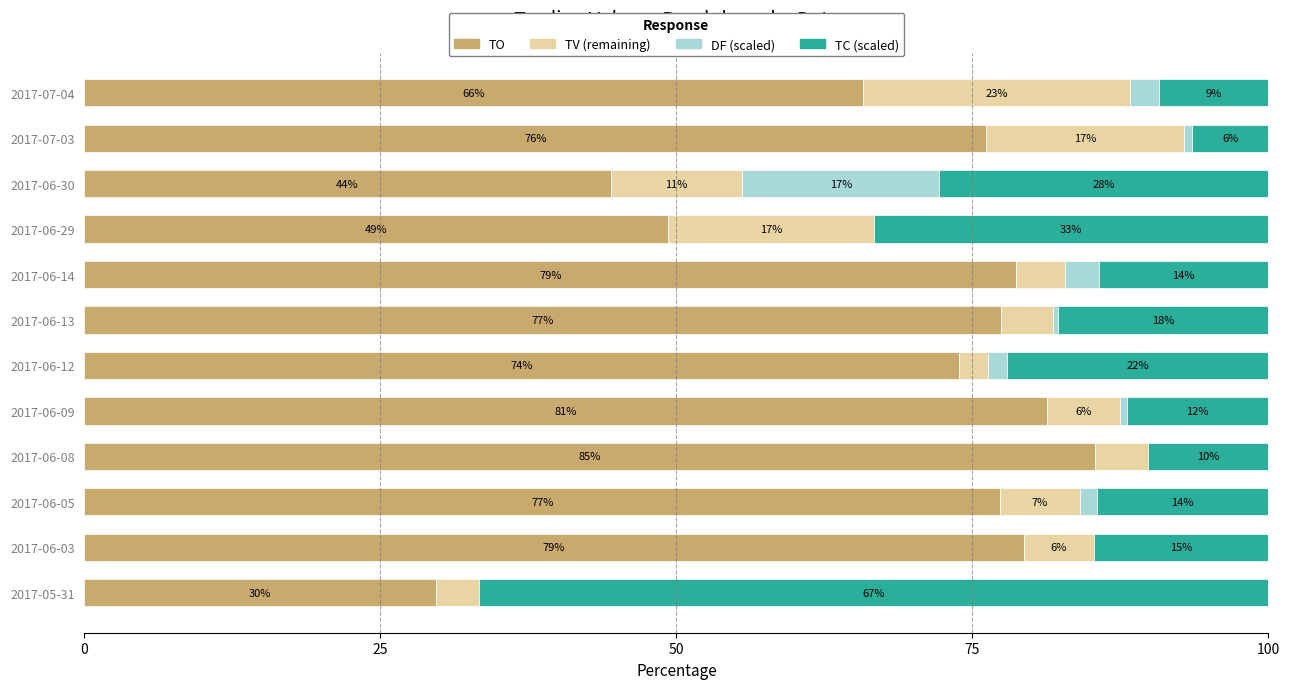

List the series in order of their peak value, highest first.

TO, TC (scaled), TV (remaining), DF (scaled)